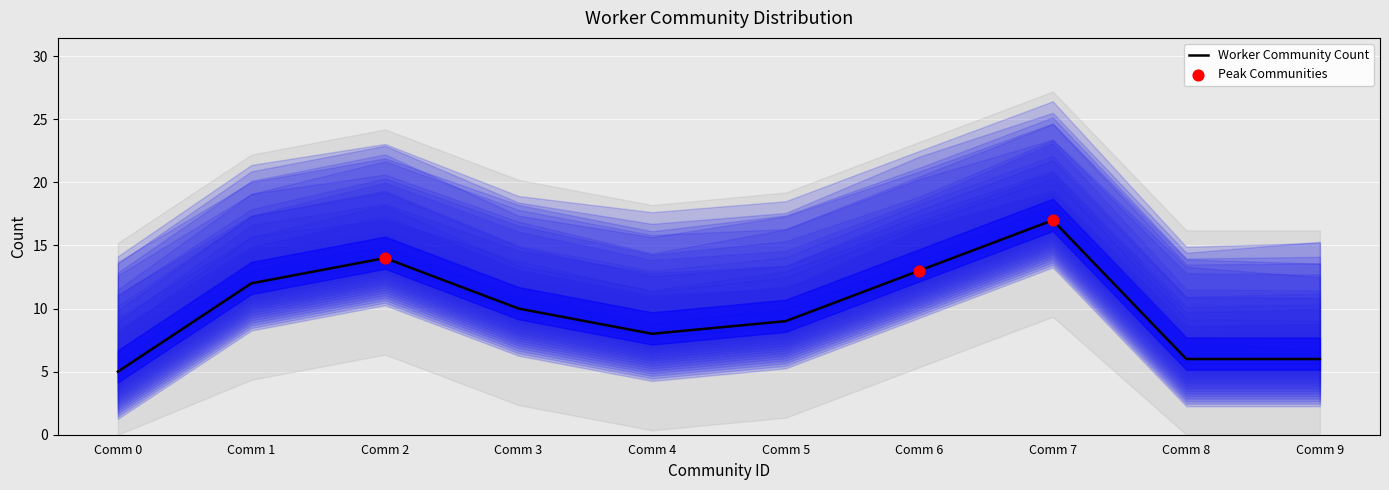

What is the change in value from Community 4 to Community 9?

-2